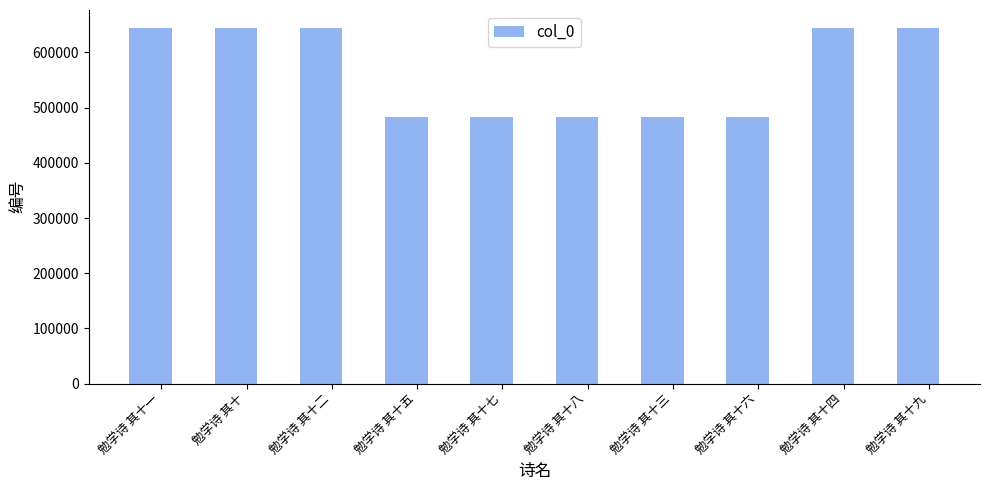

What is the change in value from 勉学诗 其十二 to 勉学诗 其十六?

-162372